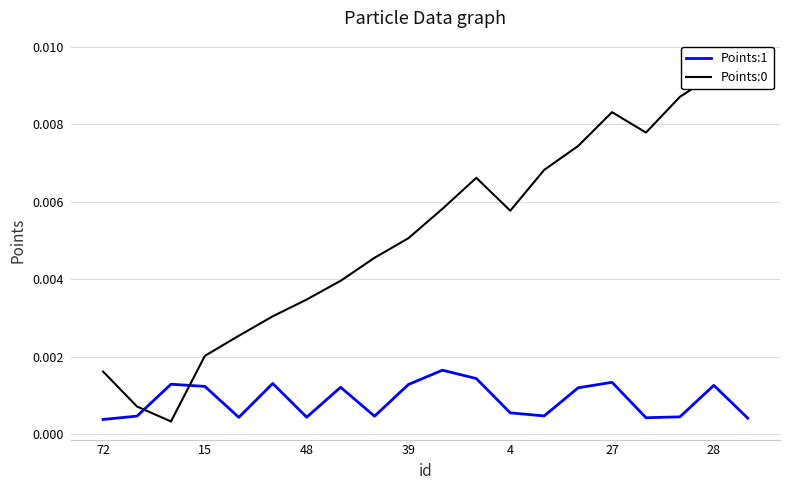

List the labels in order of Points:1 value, smallest first.

72, 19, 16, 4, 28, 17, 8, 15, 13, 12, 14, 7, 39, 18, 9, 48, 27, 15, 11, 10